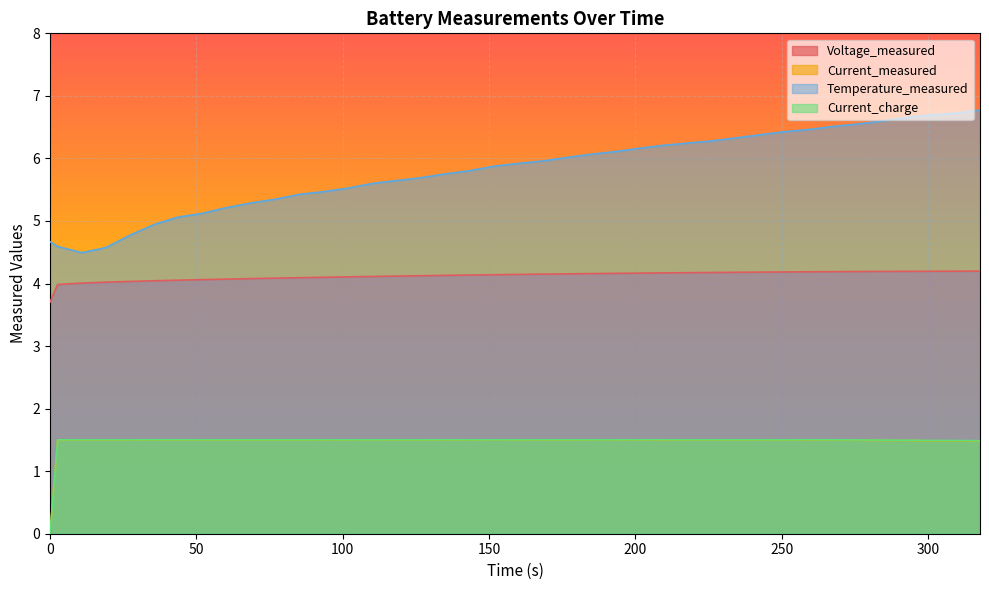

List the series in order of their peak value, highest first.

Temperature_measured, Voltage_measured, Current_charge, Current_measured